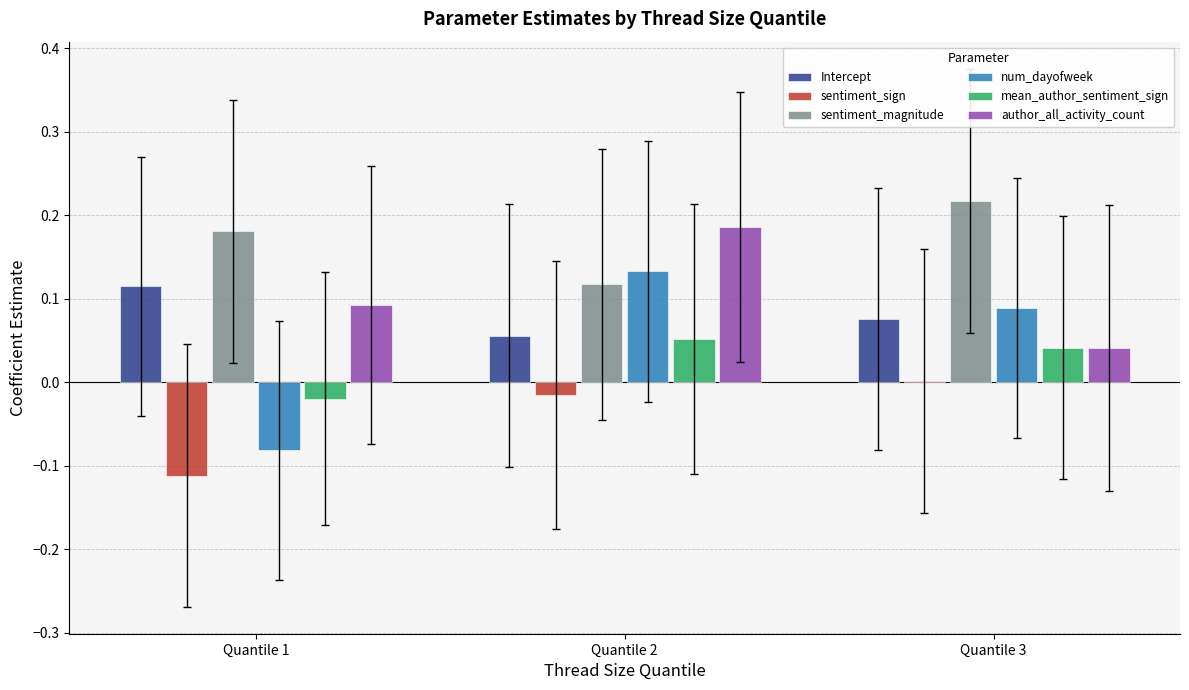

How many data points does each series have?

3